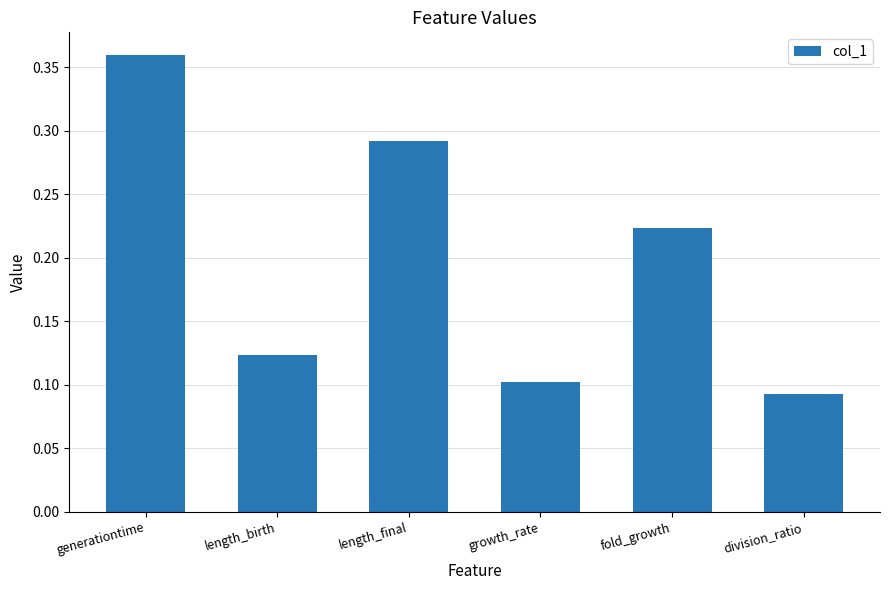

What is the label of the 6th bar from the right?

generationtime